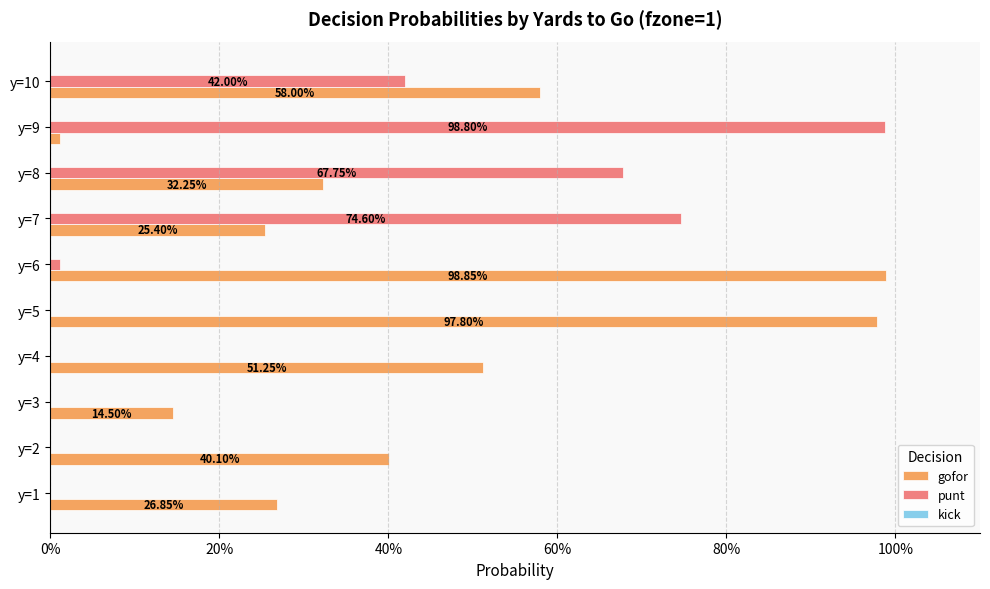

Which series has the largest total across all categories?

gofor